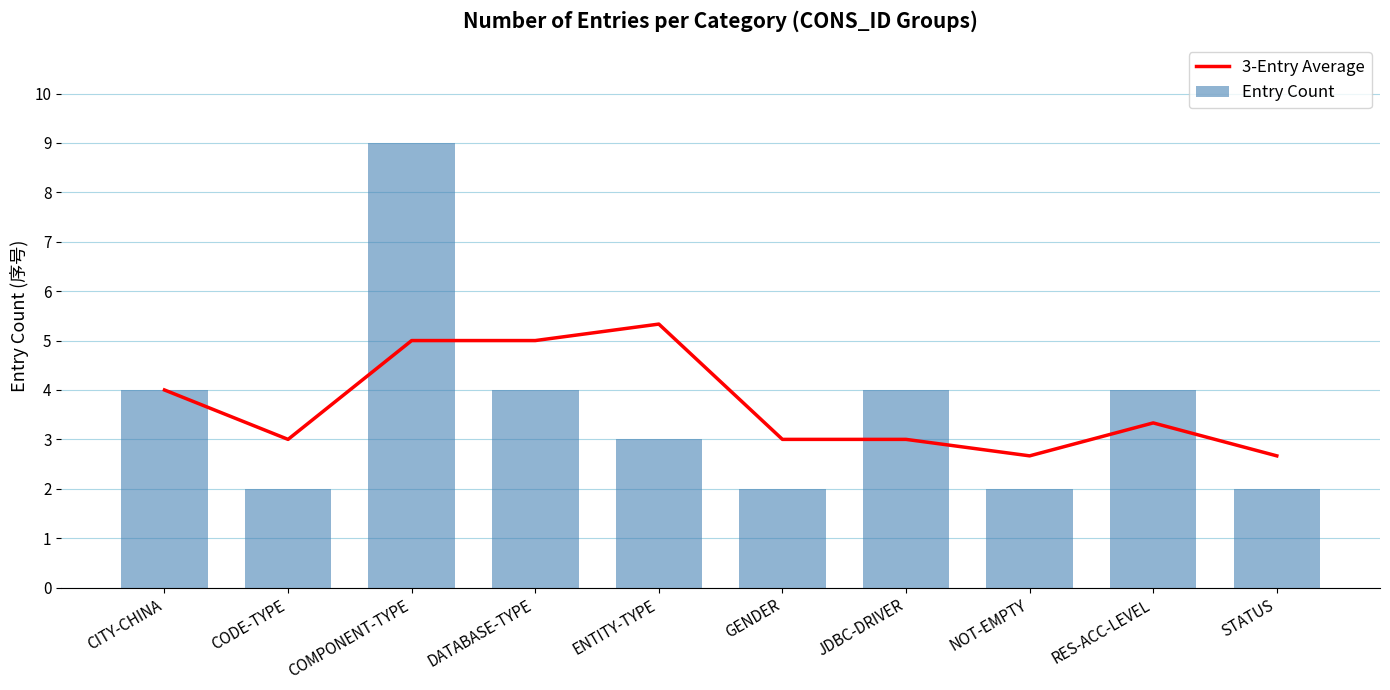

What is the average value of the 3-Entry Average series?

3.7